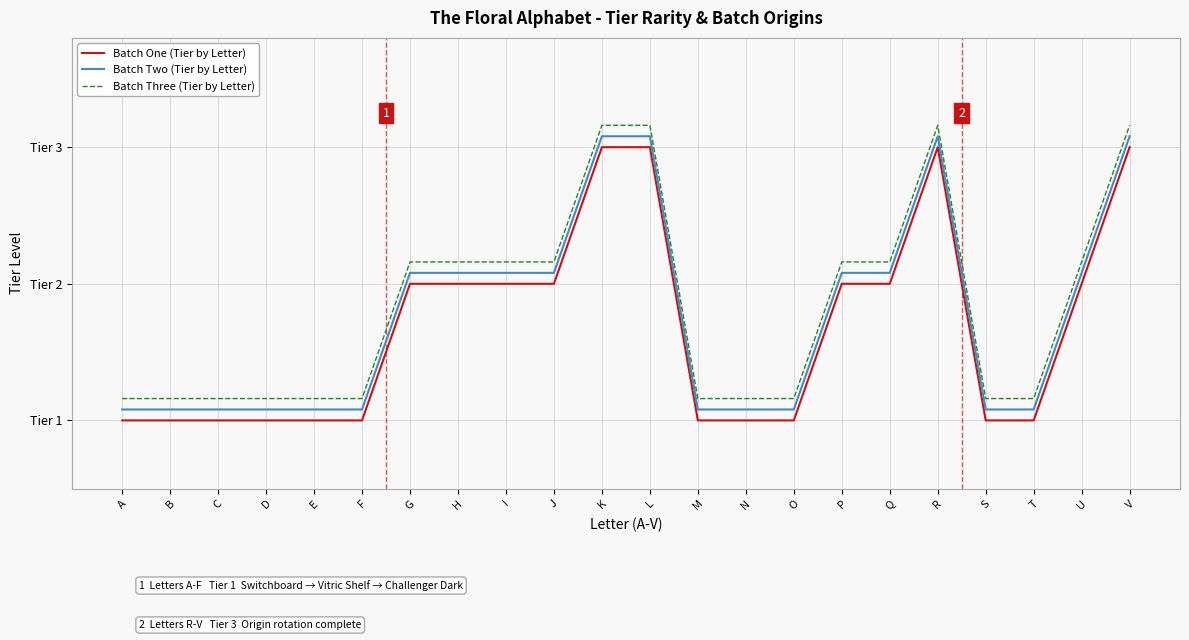

True or false: Batch One (Tier by Letter) and Batch Three (Tier by Letter) intersect in this chart.

False